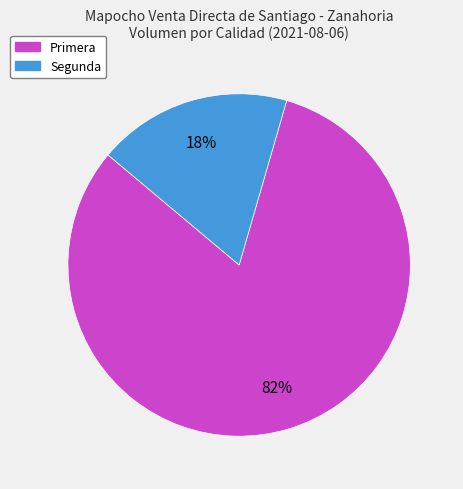

Does Primera represent more than half of the total?

Yes